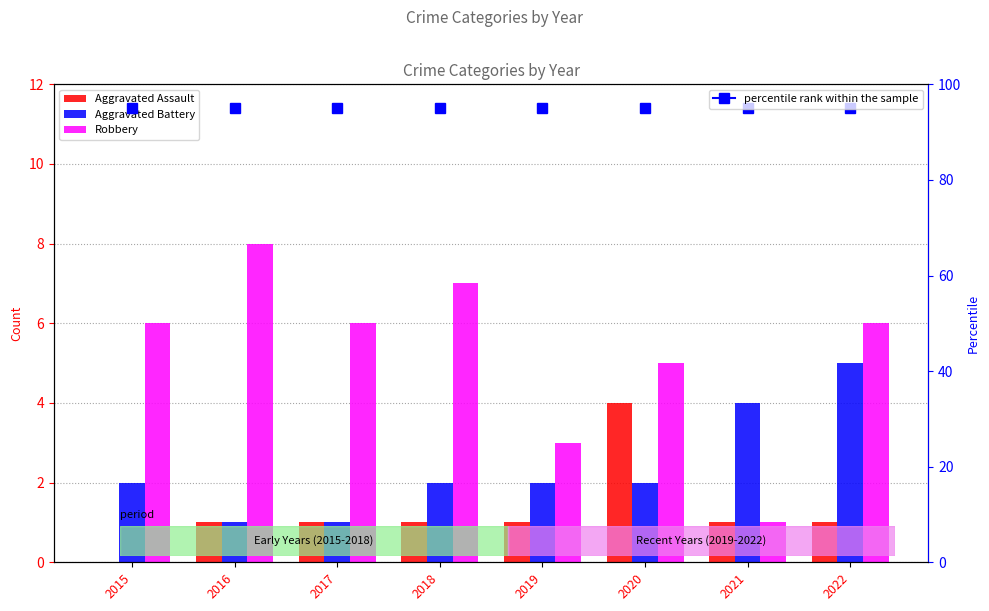

Rank the categories by Robbery value from highest to lowest.

2016, 2018, 2015, 2017, 2022, 2020, 2019, 2021